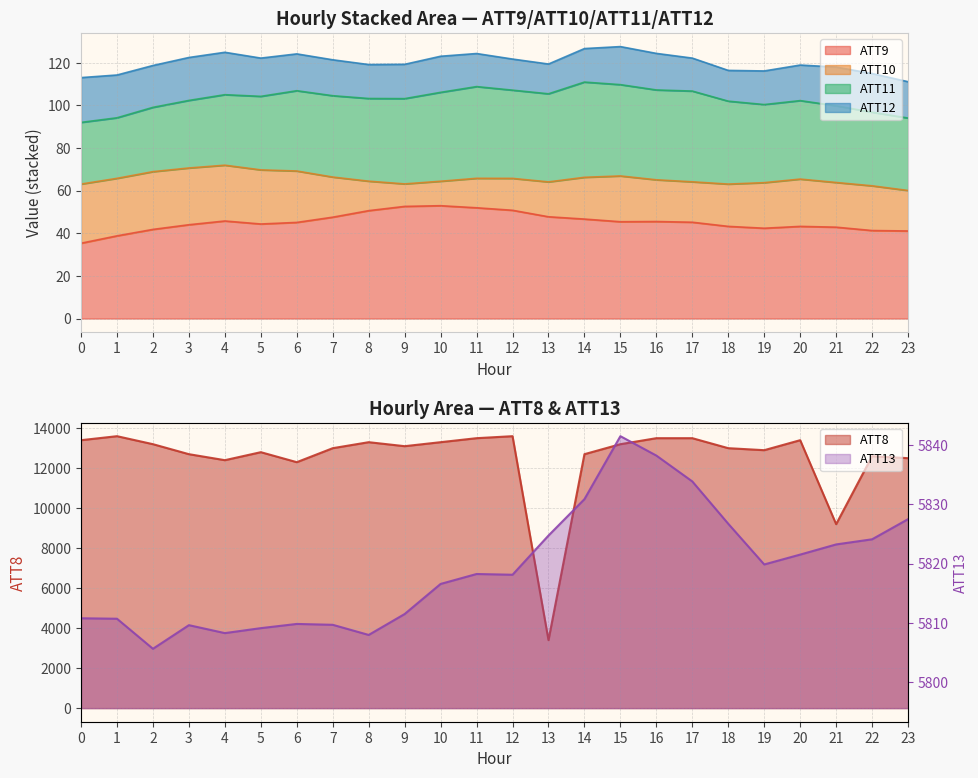

Which series has the largest total across all categories?

ATT8